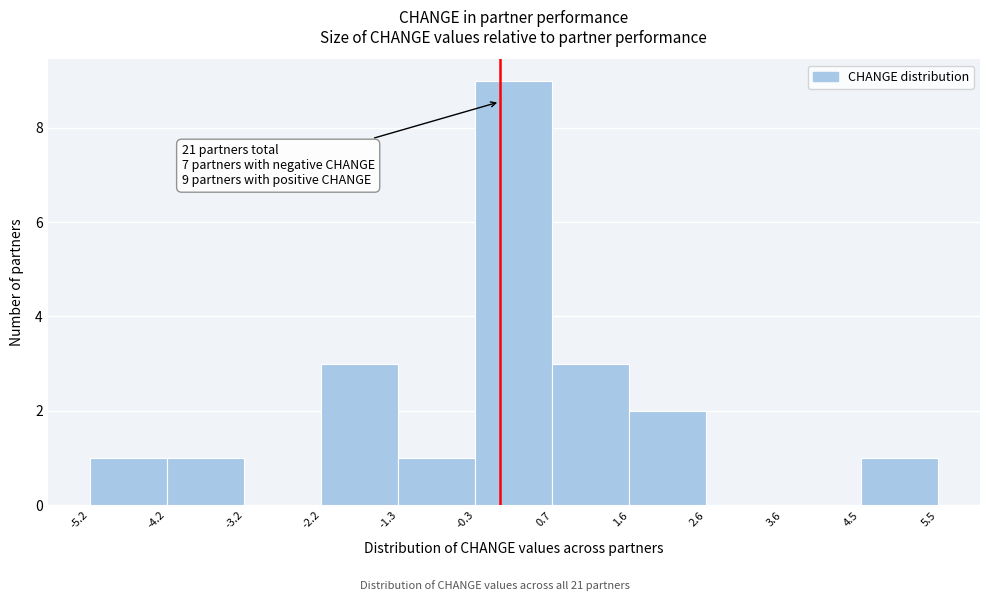

Which range on the x-axis has the tallest bar?

-0.3 to 0.7